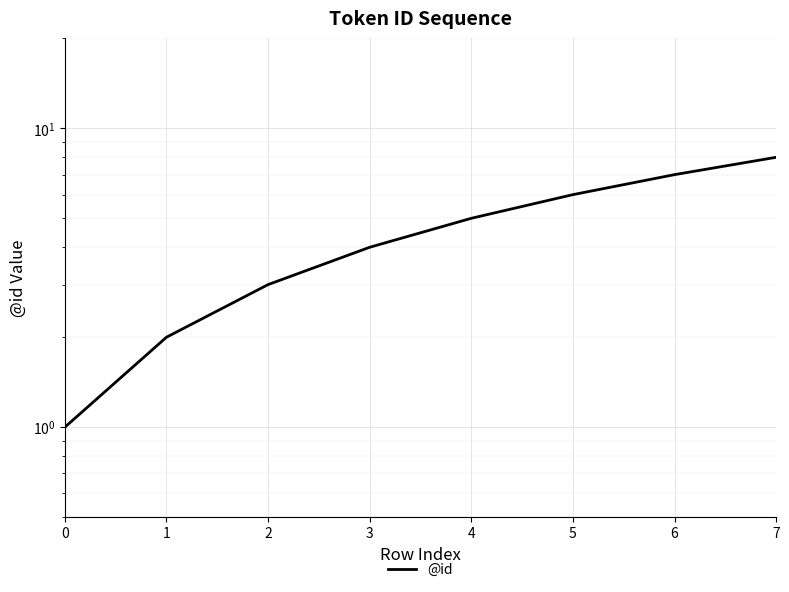

The value at 3 is 4. True or false?

True